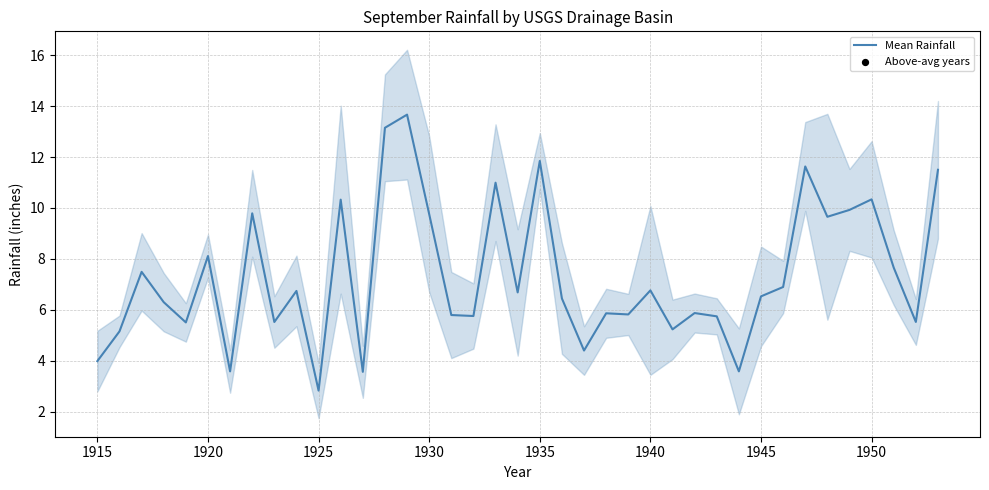

What is the highest value of the Mean Rainfall series?

13.7